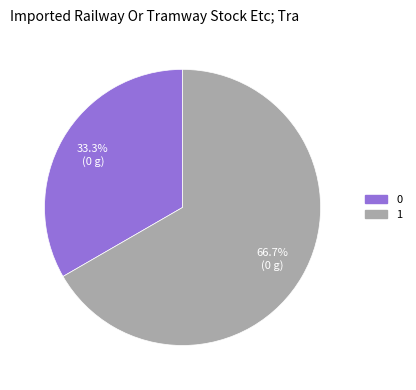

Which category has the biggest portion of the pie?

1